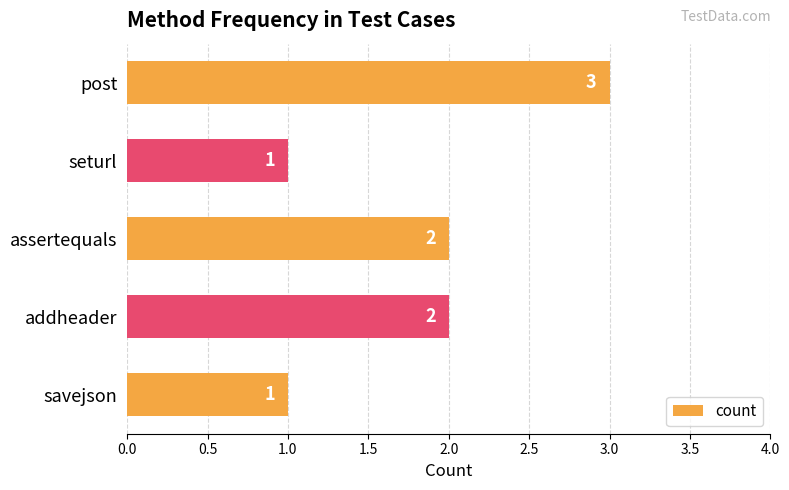

What is the label of the 5th bar from the bottom?

post